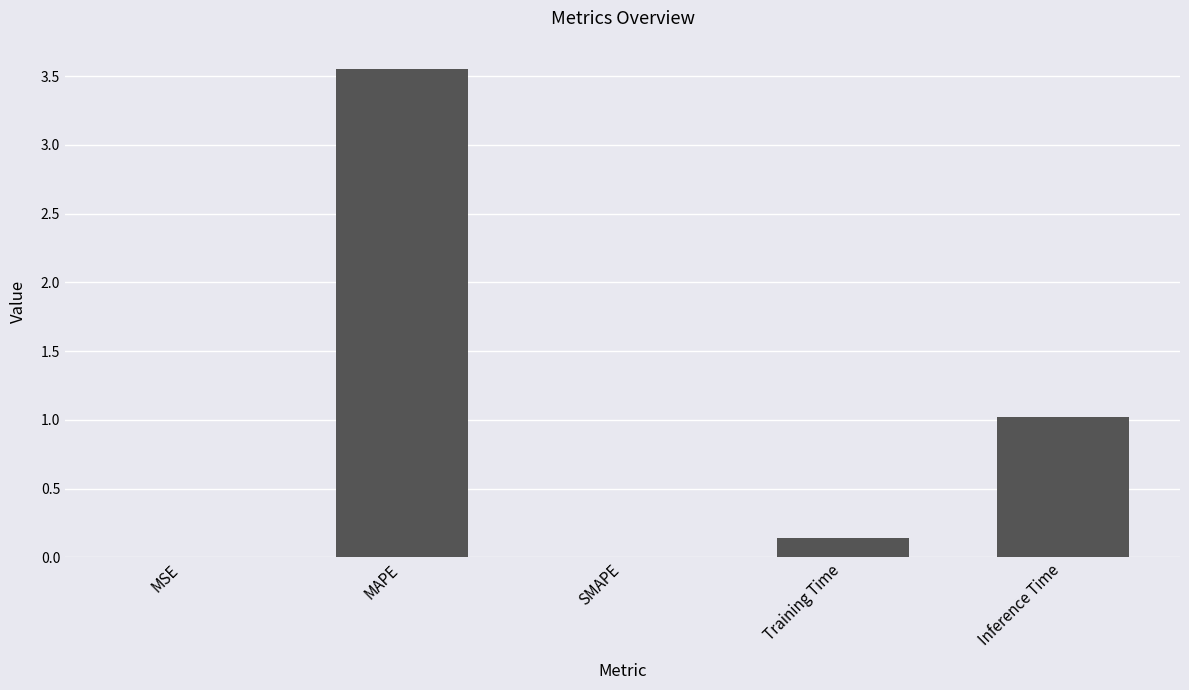

What is the average value?

0.9